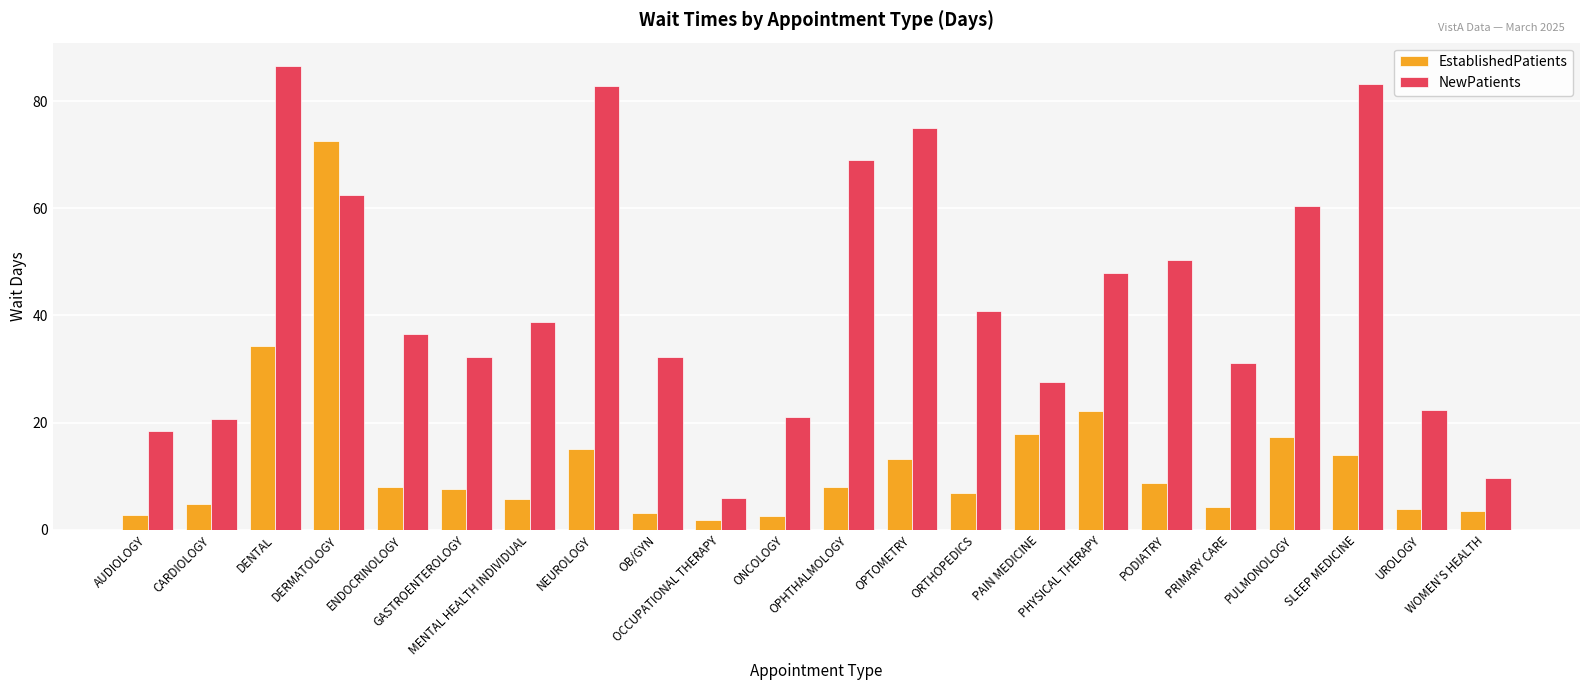

Rank the series by their average value, from highest to lowest.

NewPatients, EstablishedPatients